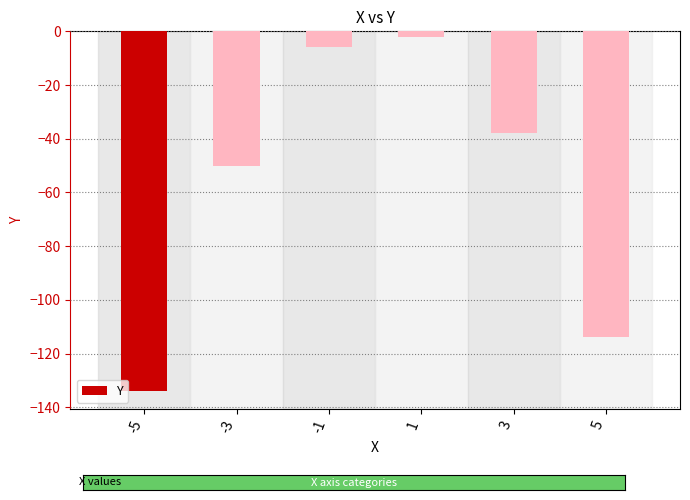

What is the difference between the values at -5 and -3?

84